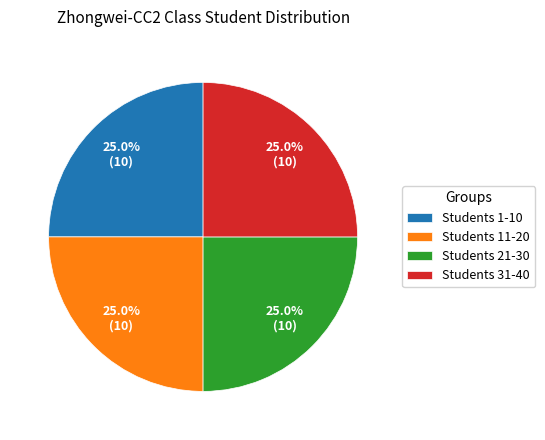

What percentage is NOT represented by Students 1-10?

75.0%